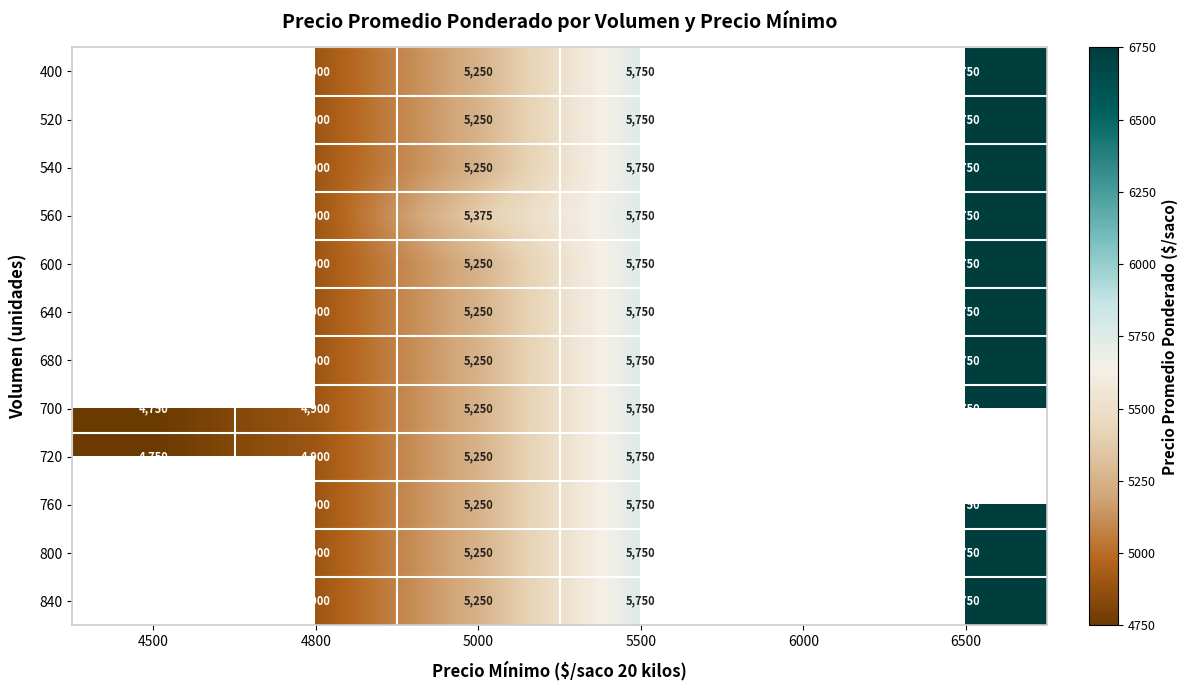

Is it true that 520 equals 3109 at 4800?

False